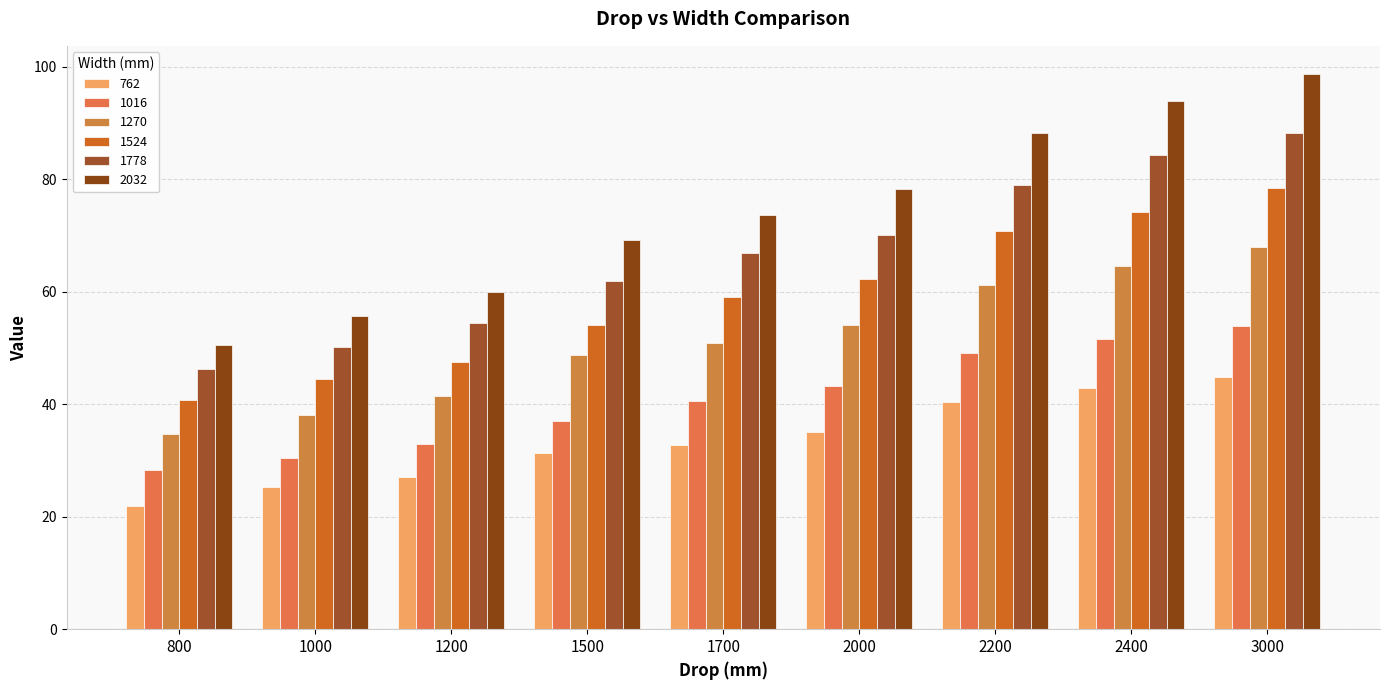

How many bars are there in total?

54